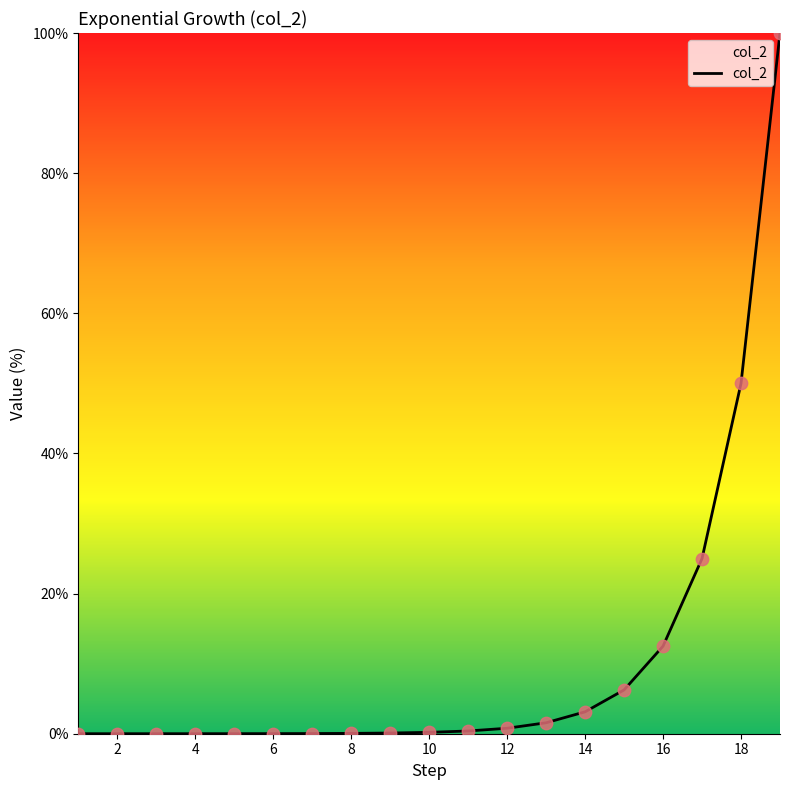

What is the maximum value shown in the chart?

100.0